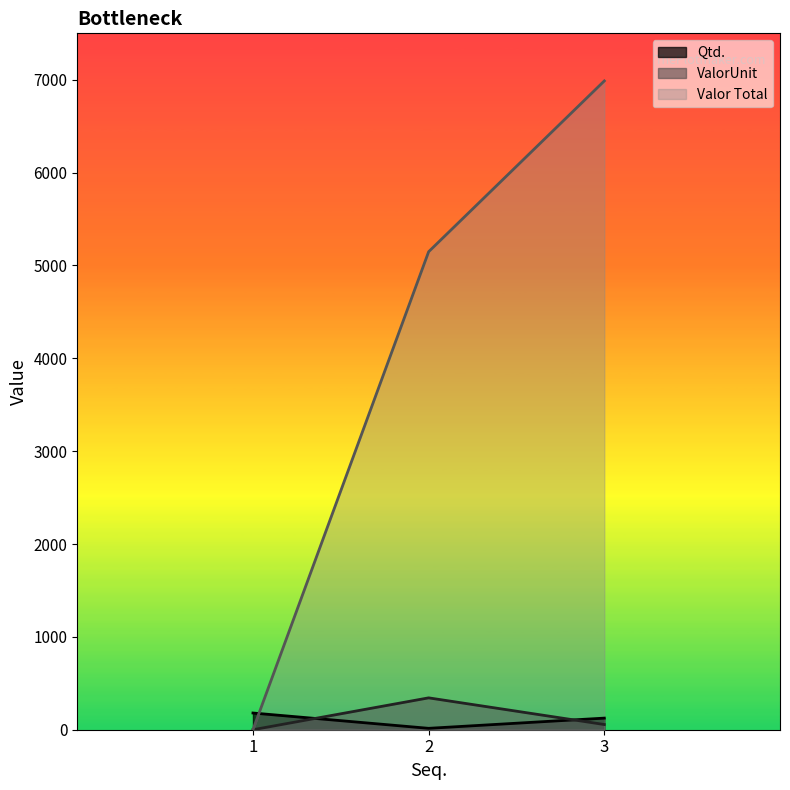

What is the value of the ValorUnit point at the 3rd from the left?

55.9